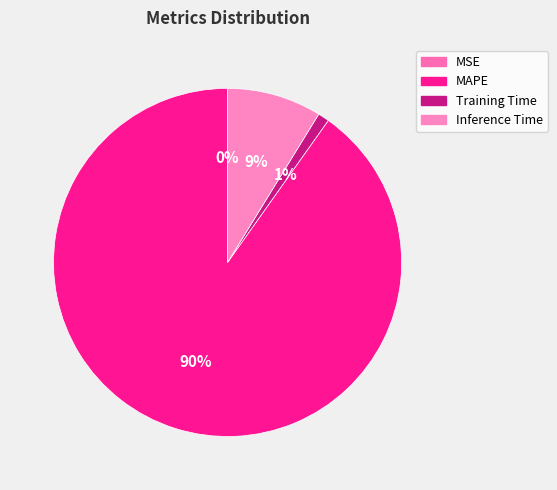

Between Training Time and MSE, which is larger?

Training Time